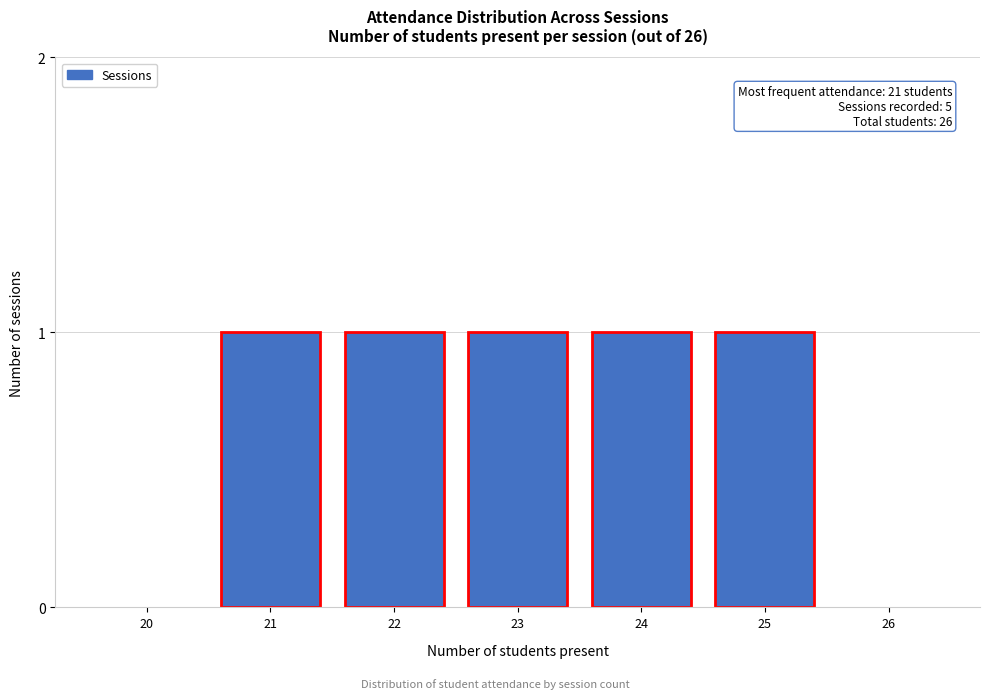

Reading right to left, list all the values displayed in this chart.

26=0	25=1	24=1	23=1	22=1	21=1	20=0